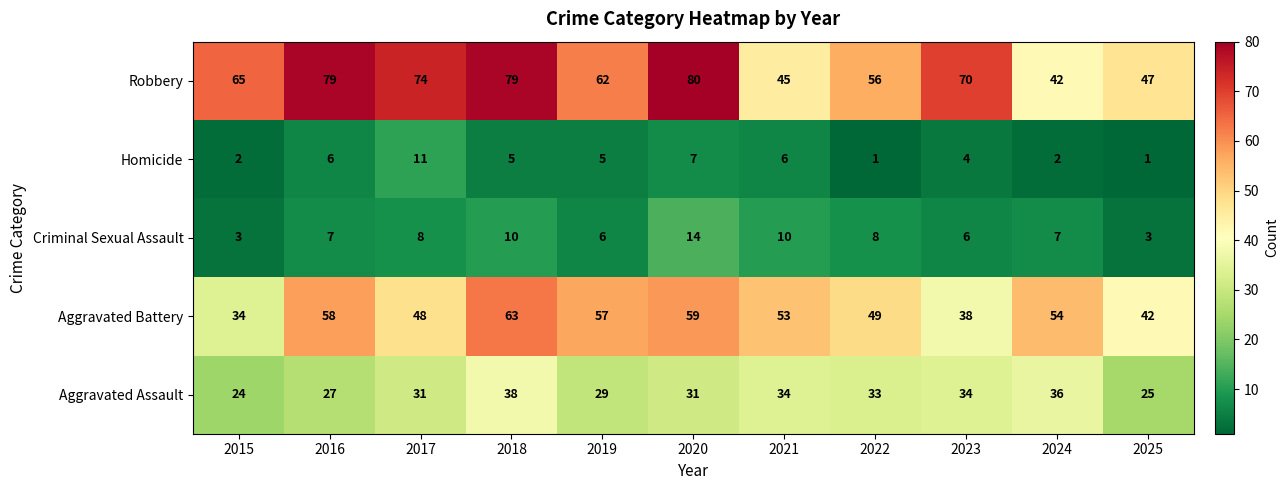

What is the difference between the highest and lowest values at 2020?

73